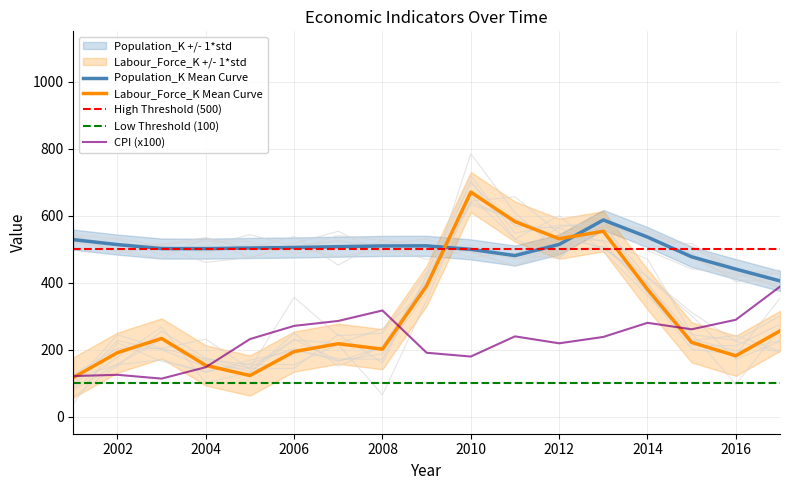

Is it true that Labour_Force_K equals 396.9 at 2009?

False